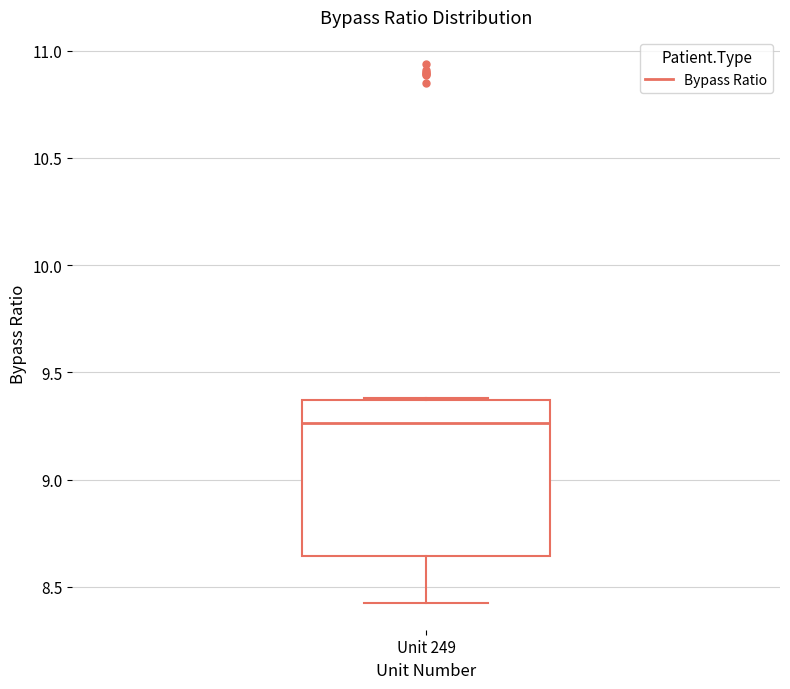

Where is the lower edge of the box for Unit 249 on the y-axis? The values are not printed on the chart, so give them approximately, as read against the axis.

8.65